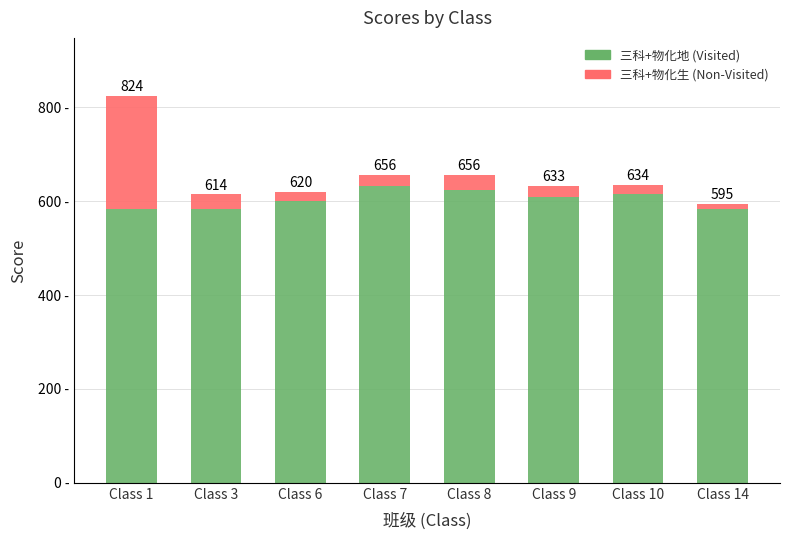

Are the bars grouped side by side (vs. stacked)?

No